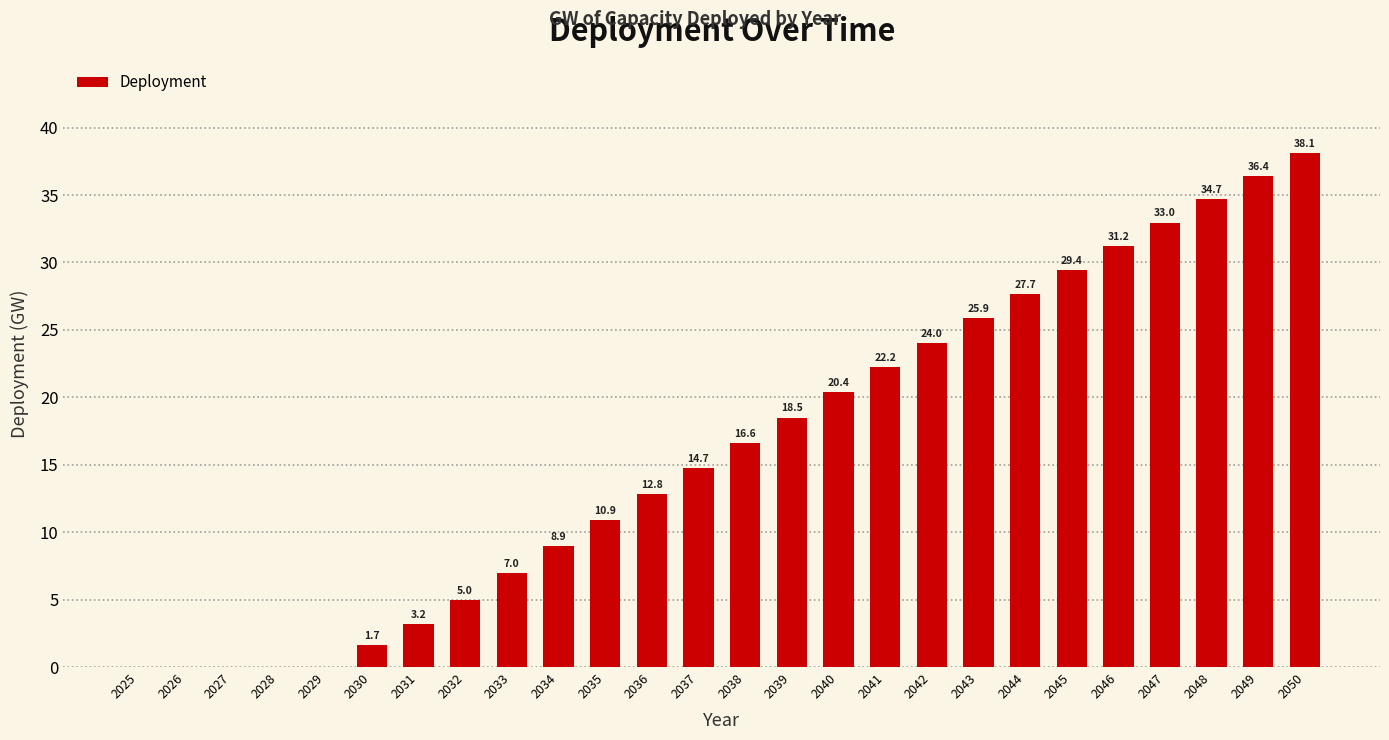

Which has a higher value, 2040 or 2028?

2040